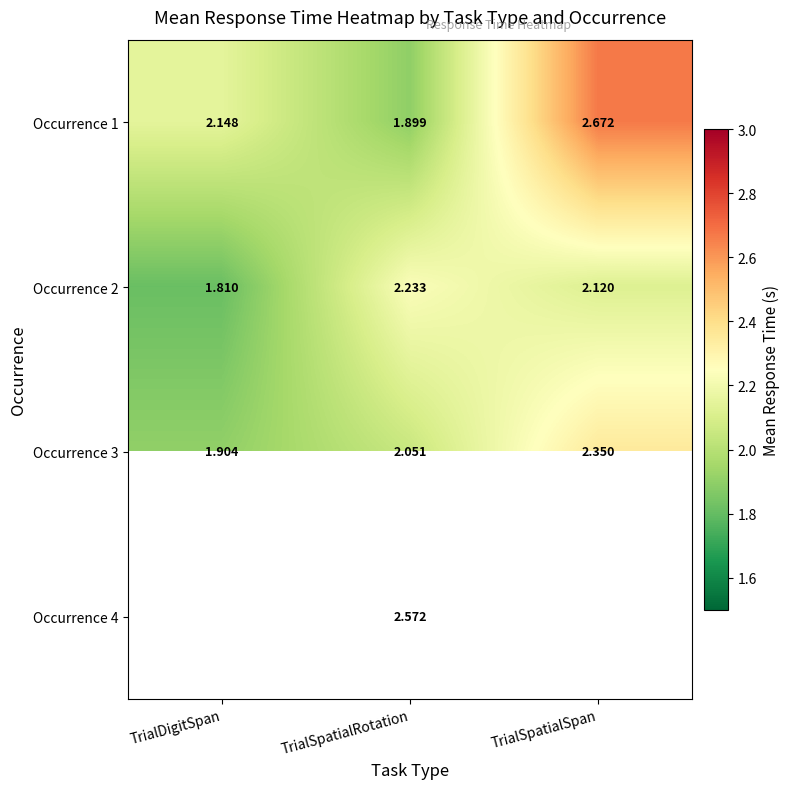

What is the lowest value of the Occurrence 1 series?

1.9